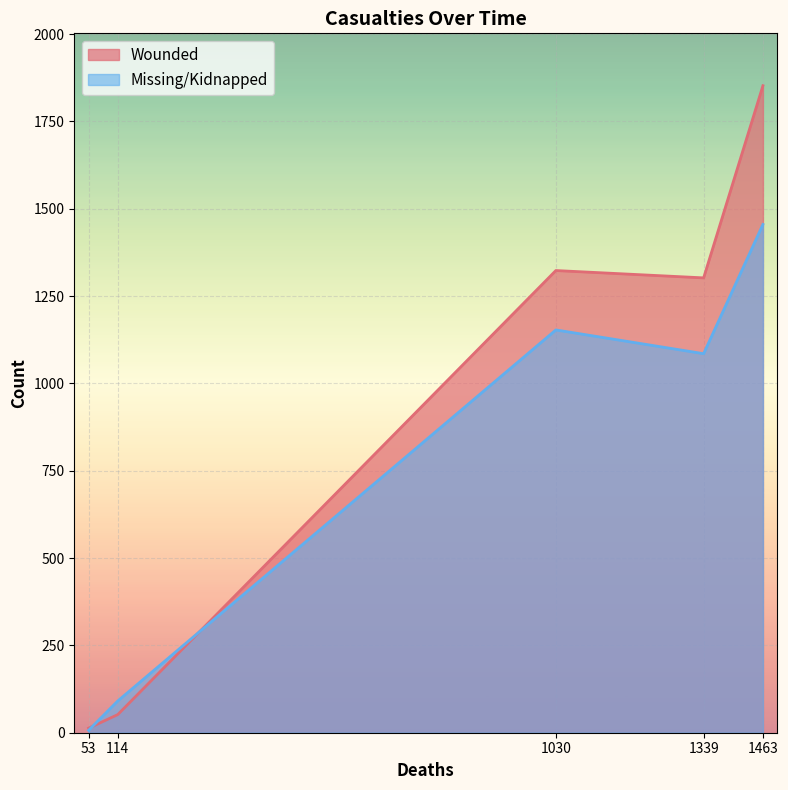

How many lines are shown in the chart?

2